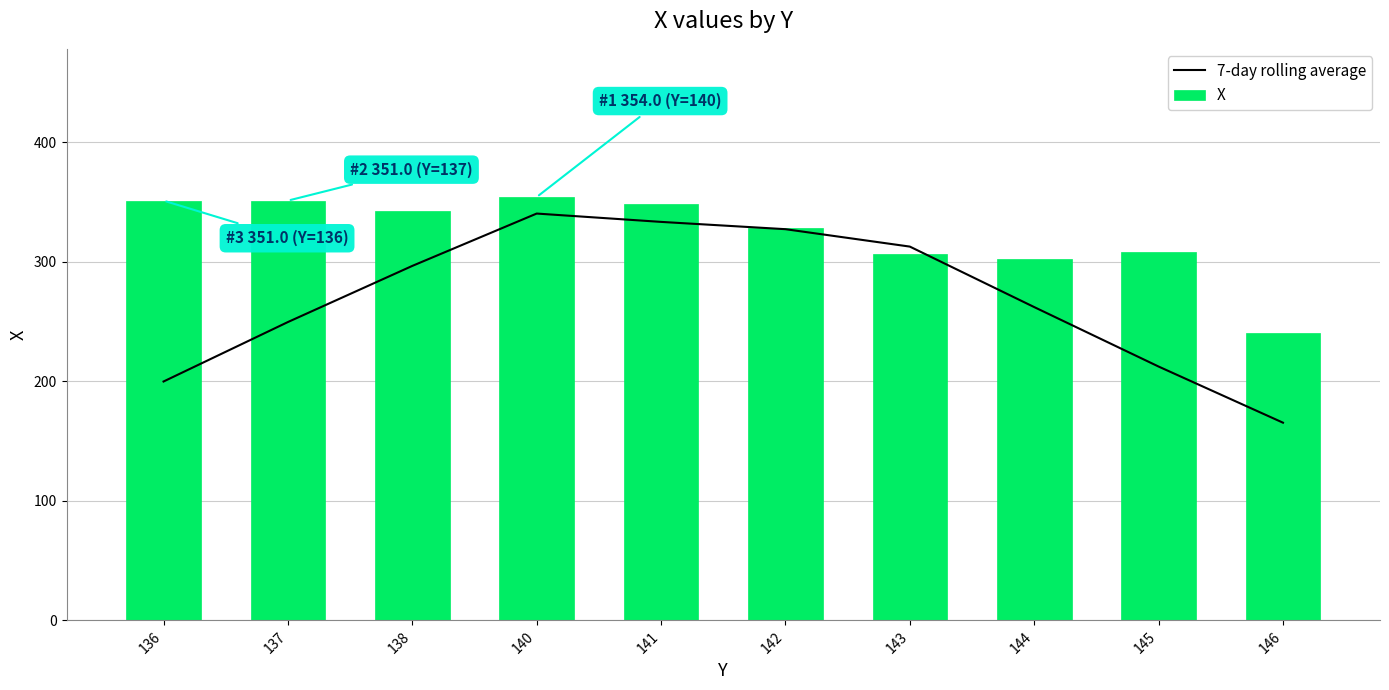

What is the value of the X bar at the 1st from the left?

351.0